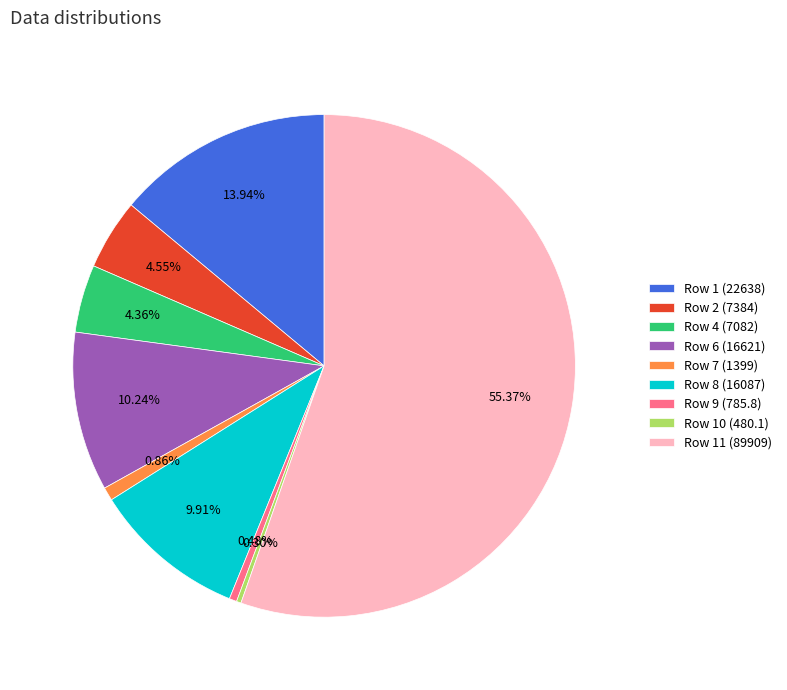

Combined, do Row 7 (1399) and Row 1 (22638) account for over 50%?

No